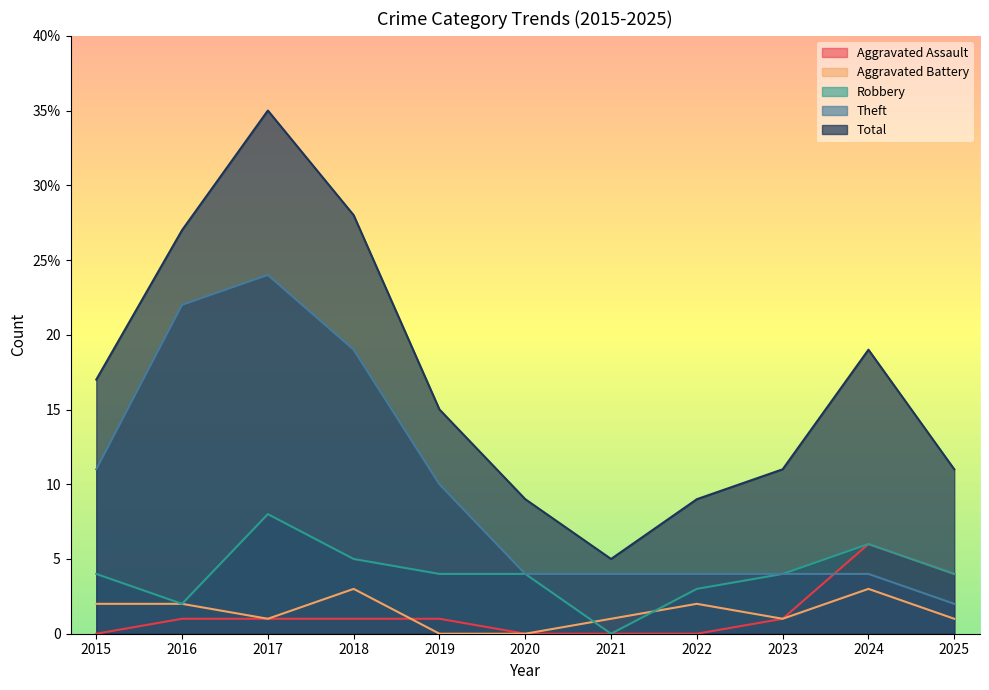

Rank the series by their maximum value, from lowest to highest.

Aggravated Battery, Aggravated Assault, Robbery, Theft, Total